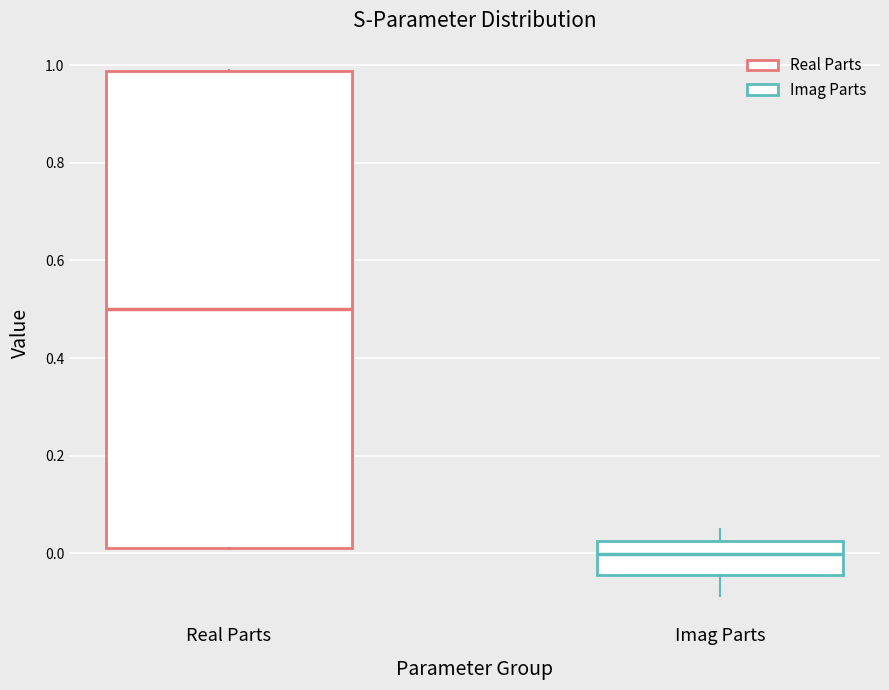

Where does the median line of the box for Imag Parts sit on the y-axis? The values are not printed on the chart, so give them approximately, as read against the axis.

0.00